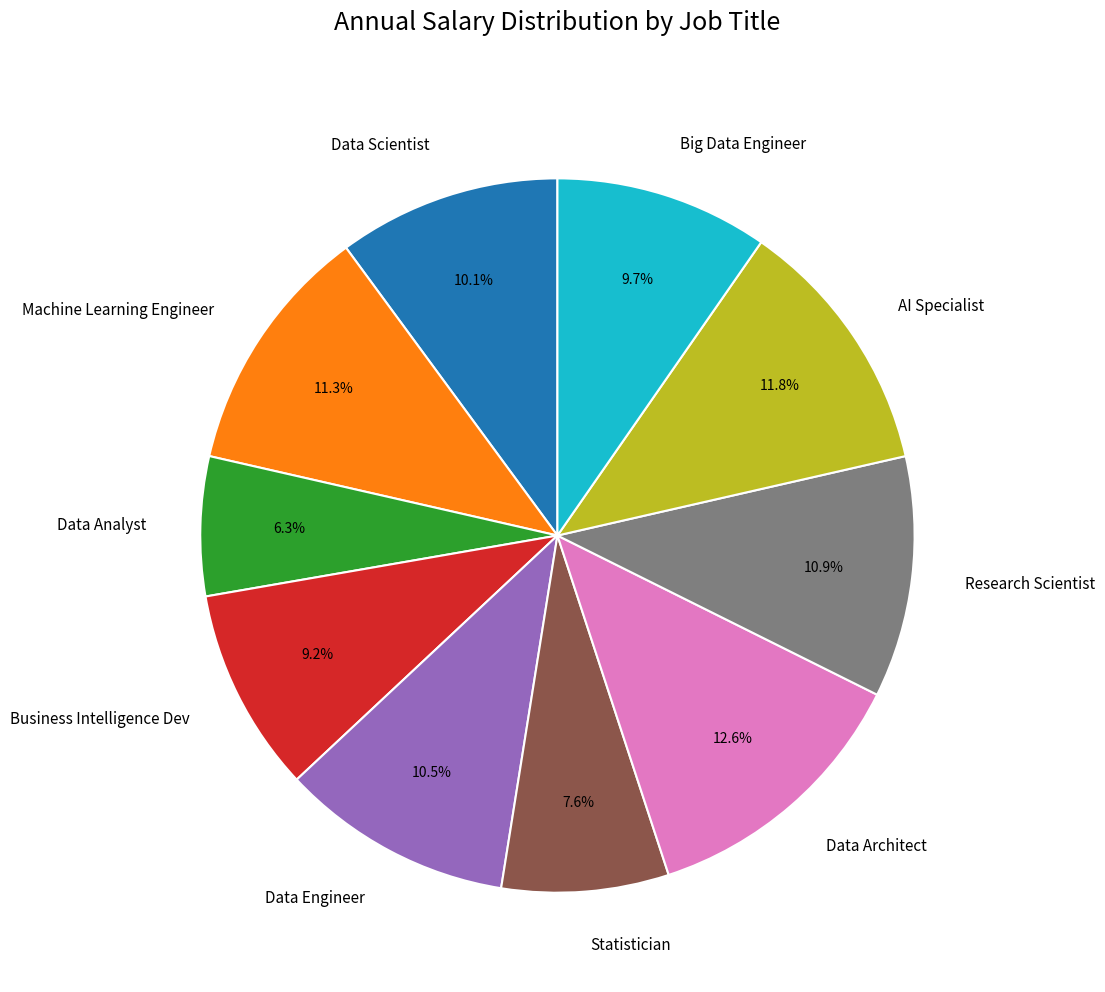

Does Statistician represent more than half of the total?

No